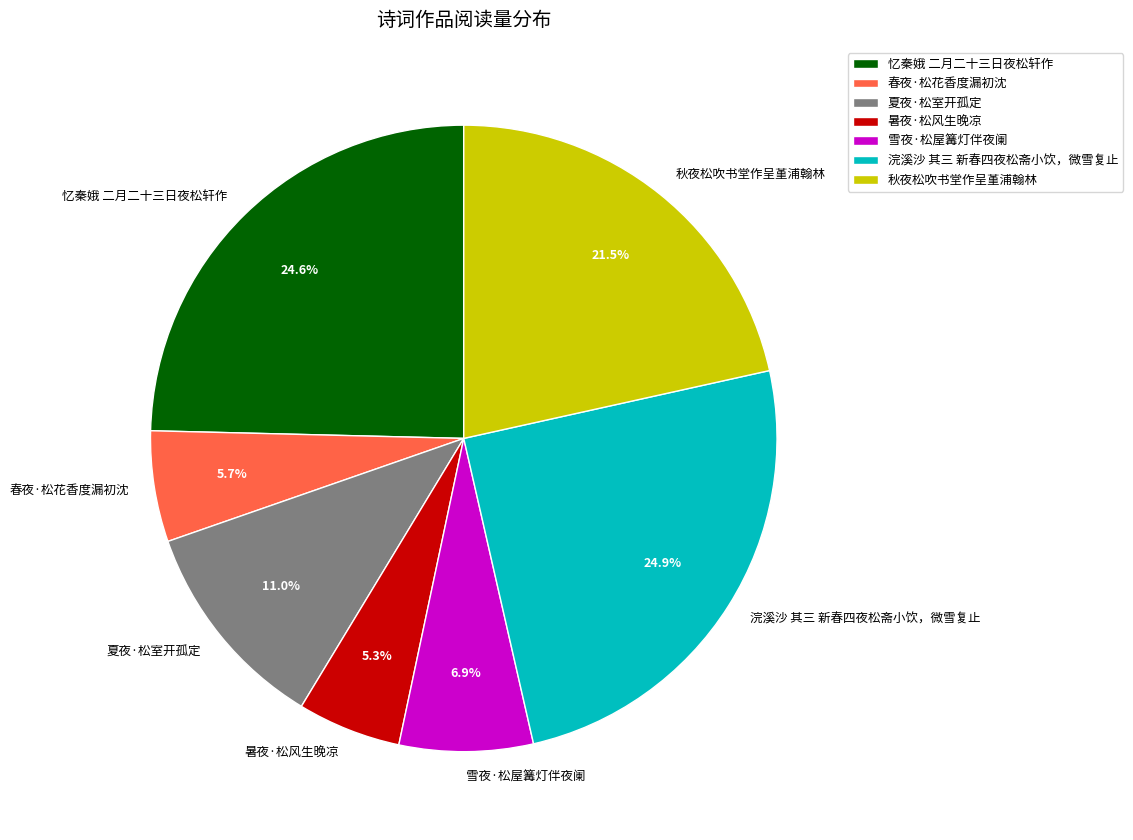

Does 雪夜·松屋篝灯伴夜阑 account for over 50% of the chart?

No